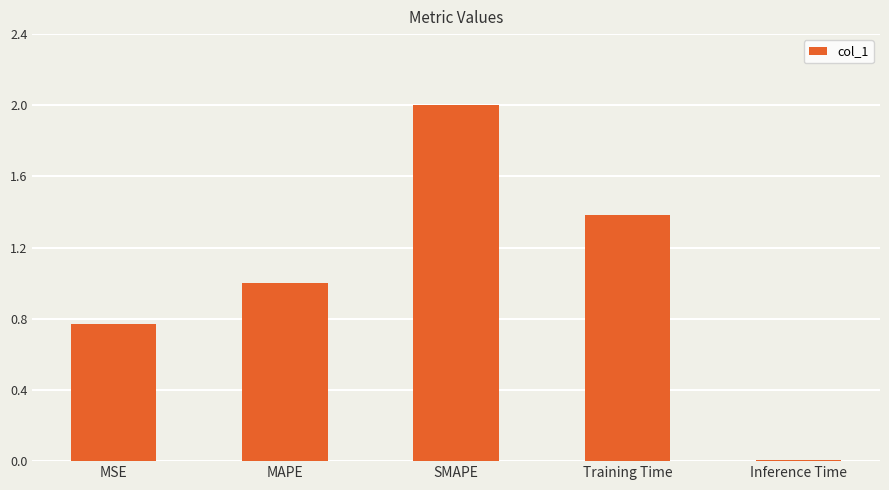

What is the difference between the maximum and second lowest values?

1.2